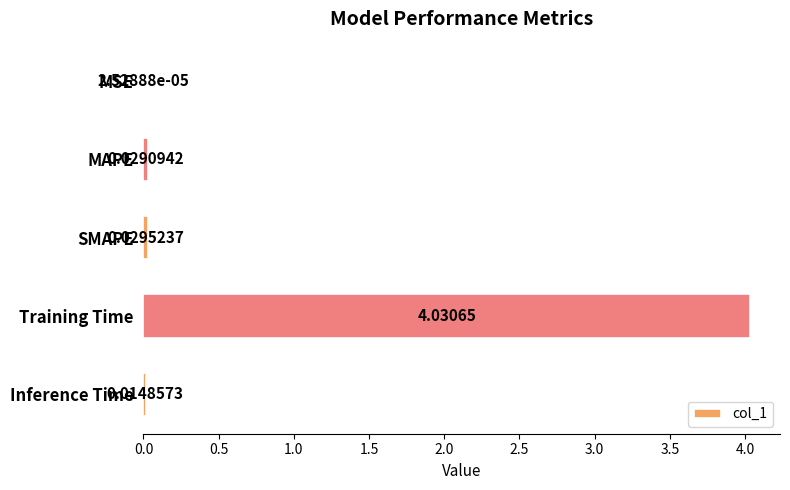

What is the sum of all values?

4.1